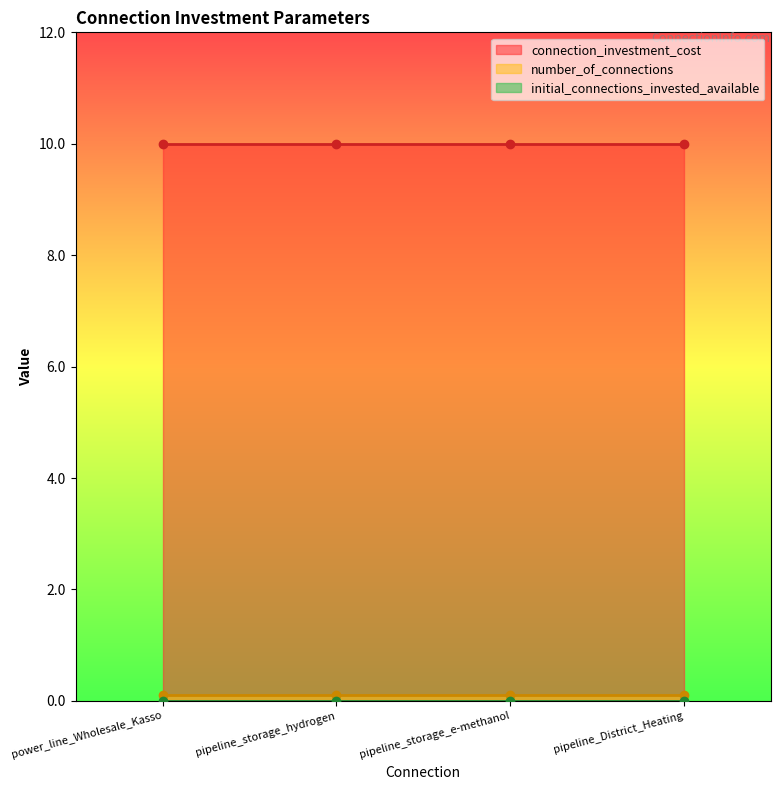

True or false: initial_connections_invested_available has more than 1 interior local peaks.

False